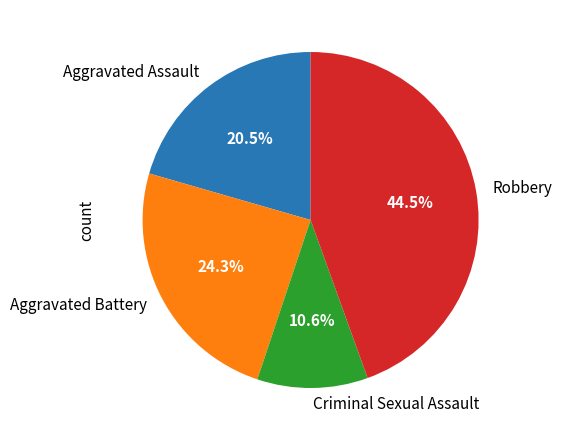

Rank the categories by value from highest to lowest.

Robbery, Aggravated Battery, Aggravated Assault, Criminal Sexual Assault